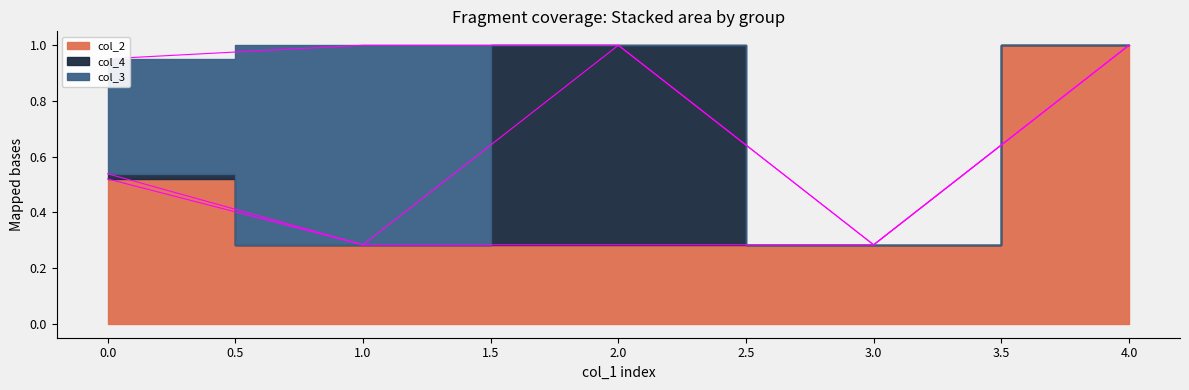

Between 4 and 0, which is larger?

4